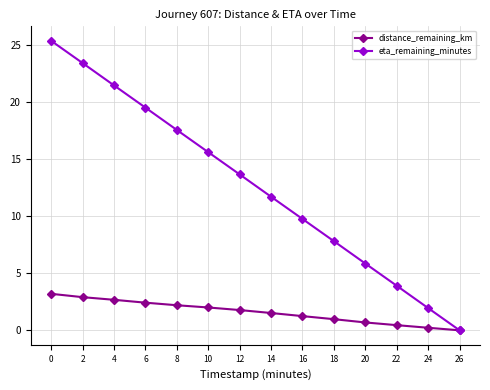

Is the value of distance_remaining_km at 10 greater than the value of eta_remaining_minutes at 0?

No